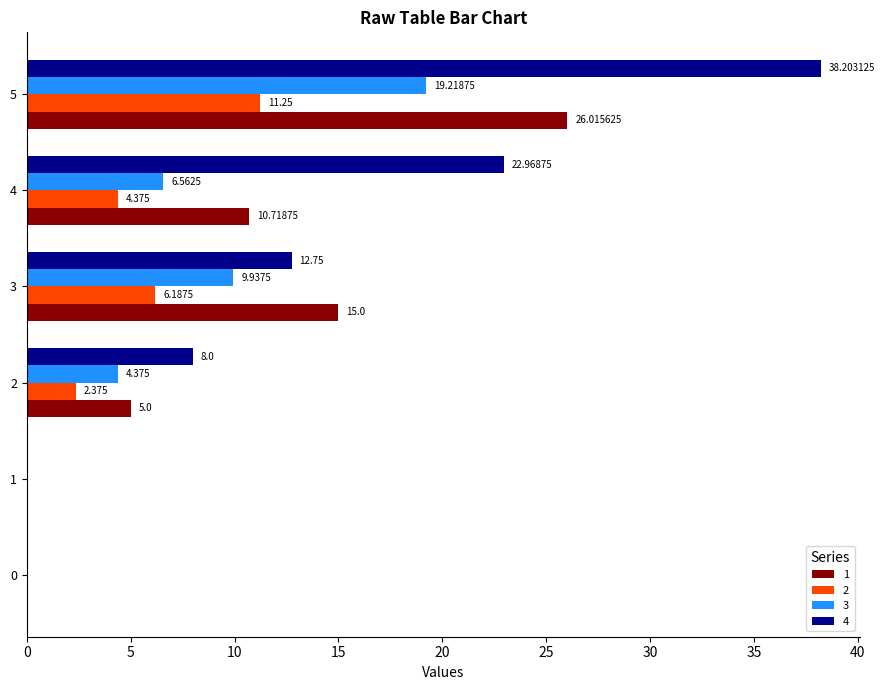

How many data points does each series have?

6